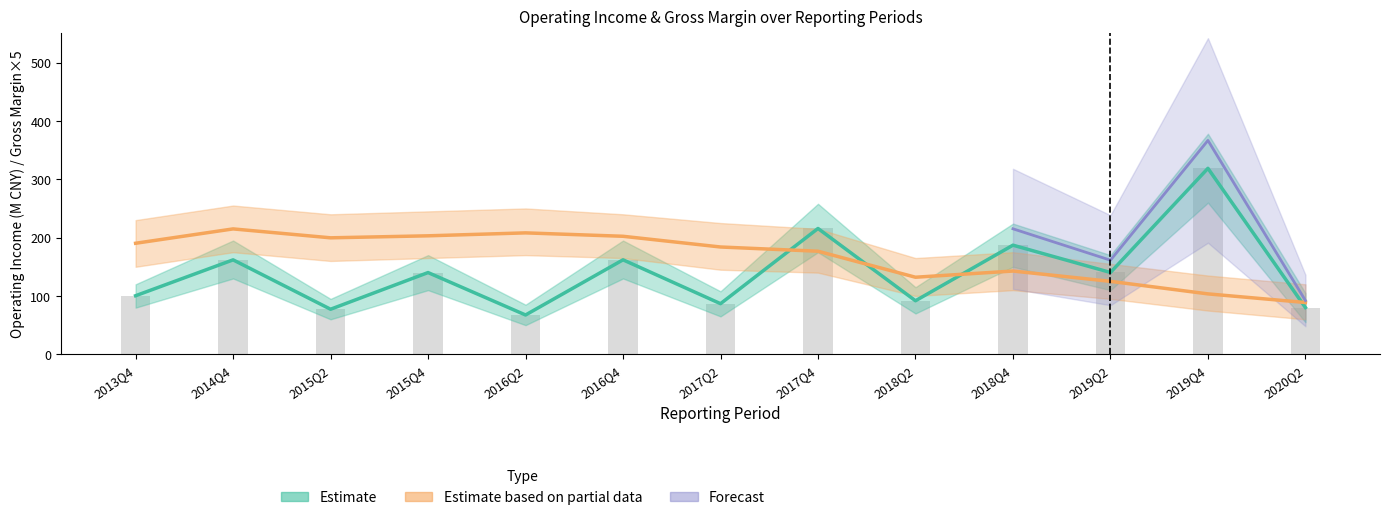

What is the total value across all series at 2017Q4?

392.4